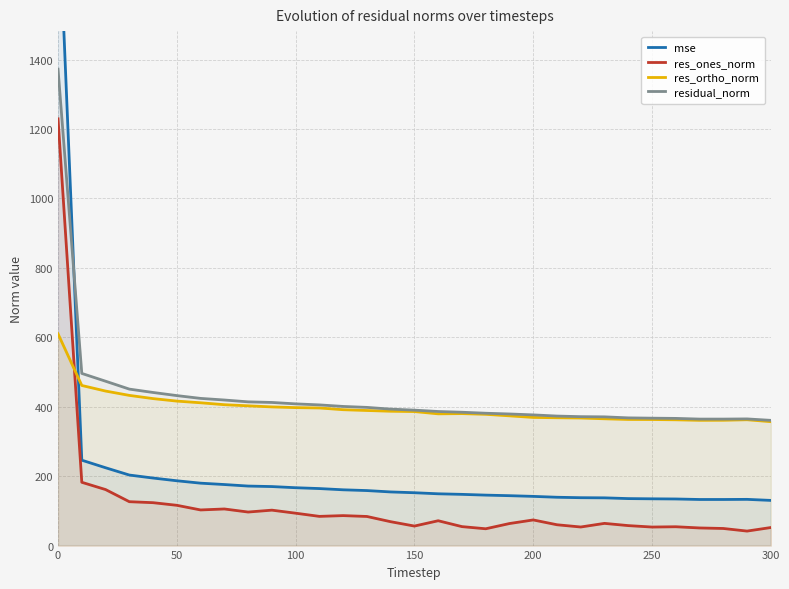

What is the difference between the maximum and minimum values in the mse series?

1753.2